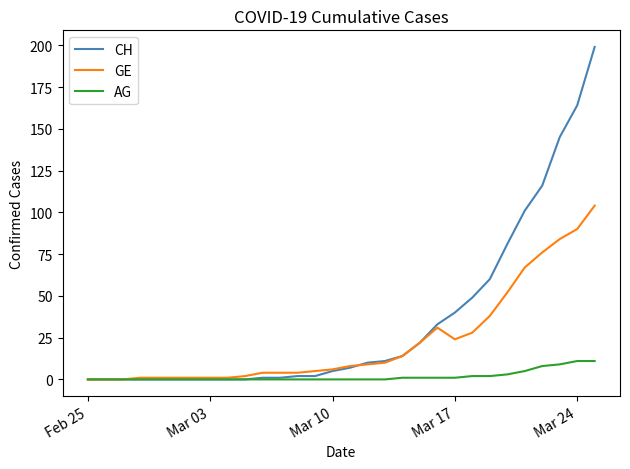

Is this an area chart (filled region under the line)?

No